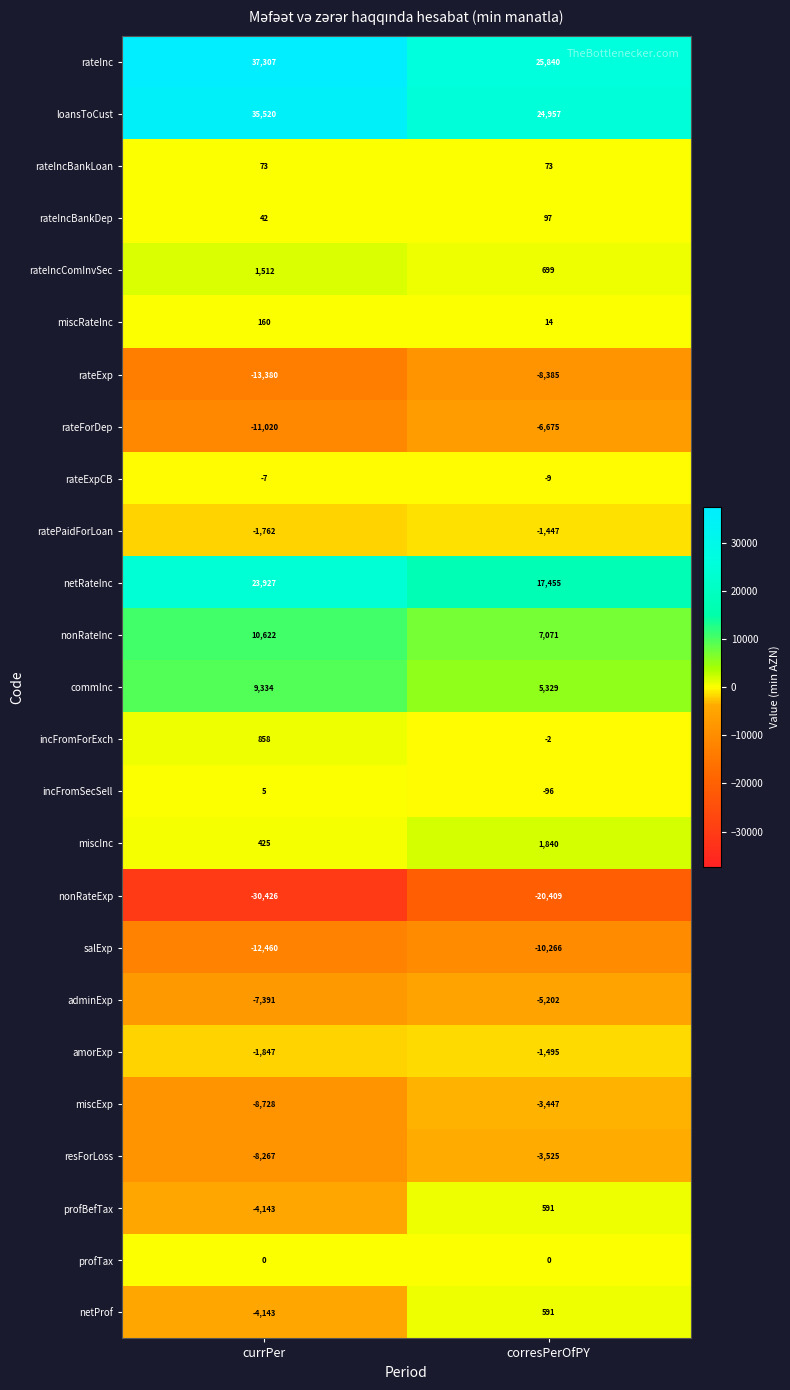

What is the difference between the highest and lowest values at corresPerOfPY?

46249